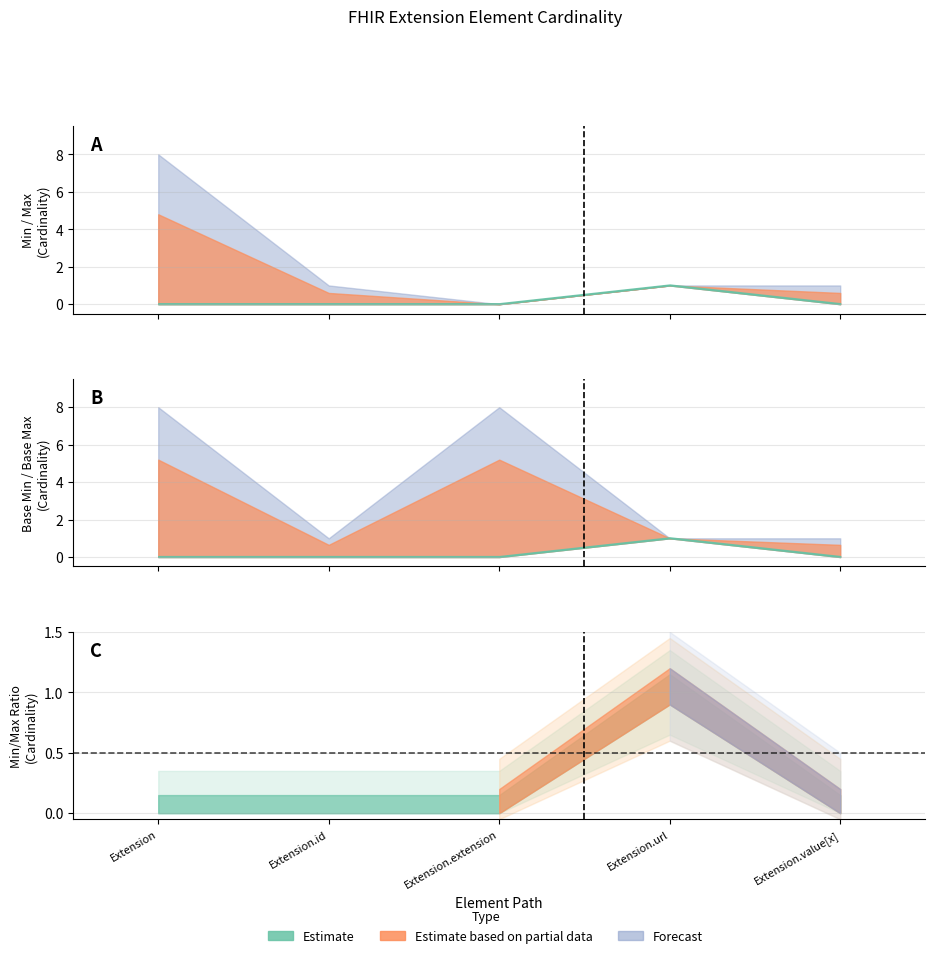

The value of Base Min at Extension.extension is -1. True or false?

False